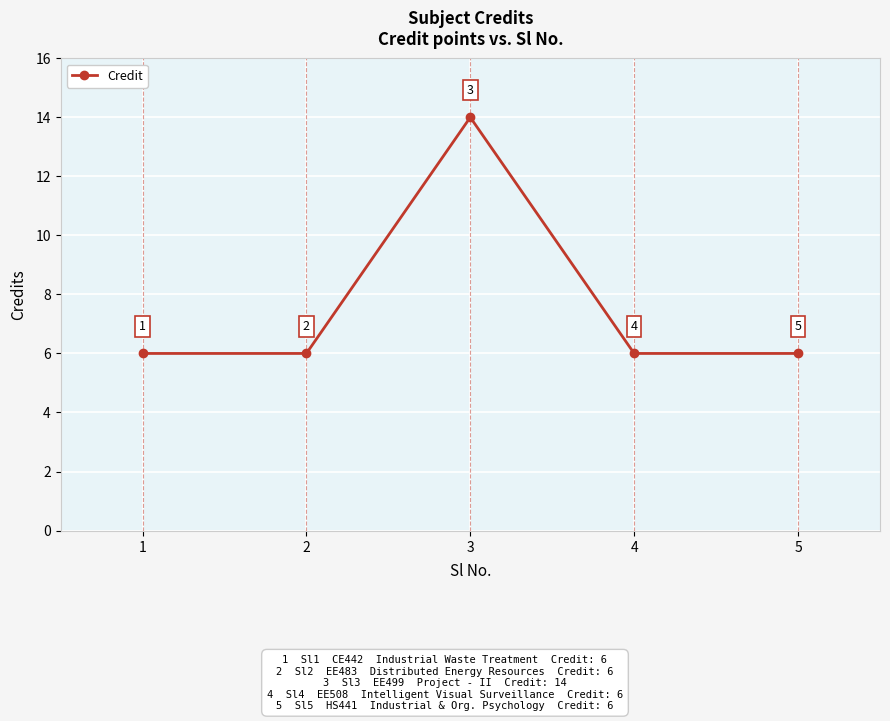

True or false: the data shows 6 at 3.

False